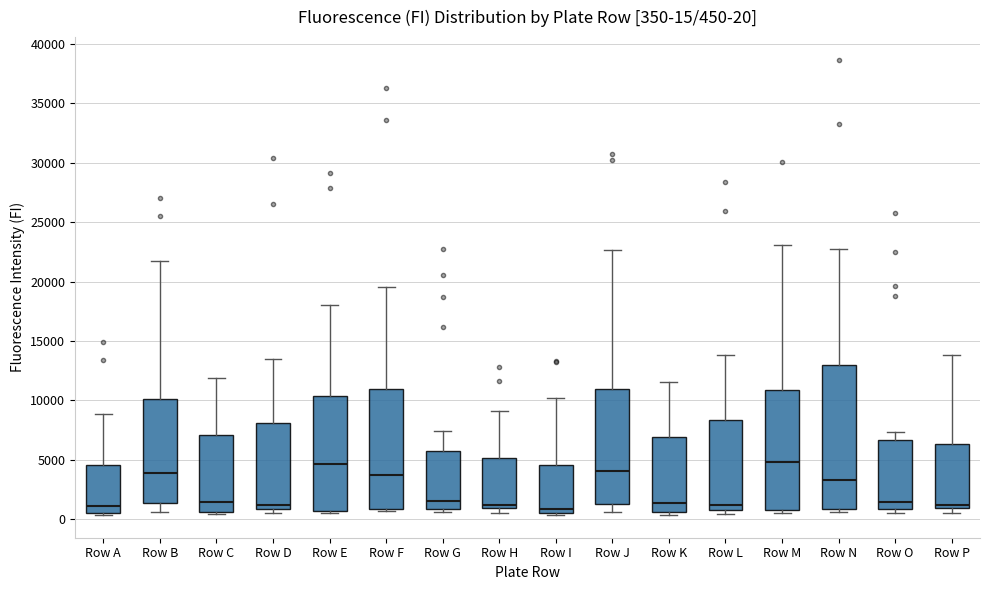

Which box is the tallest, from its lower edge to its upper edge?

Row N